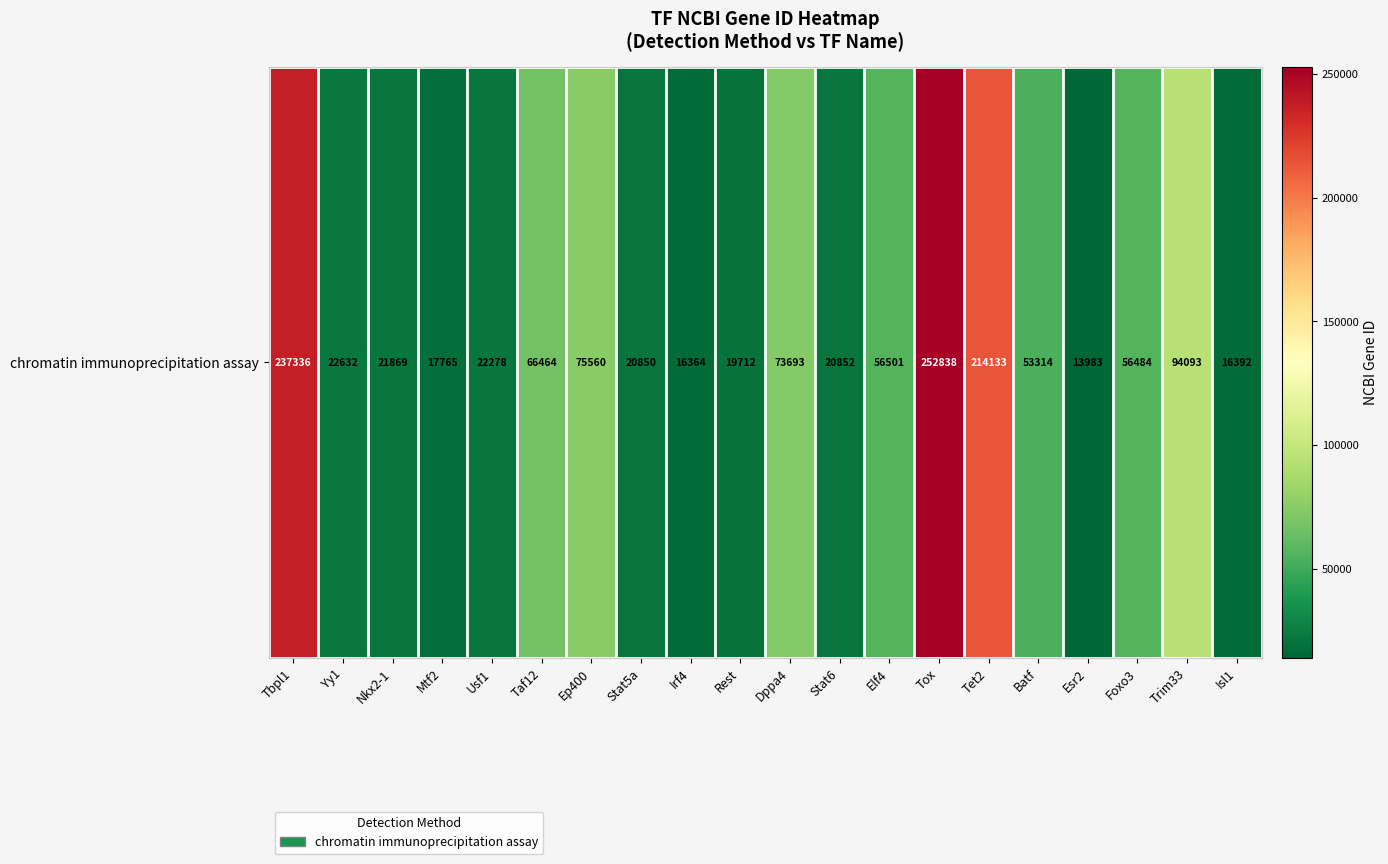

What is the difference between the maximum and minimum values?

238855